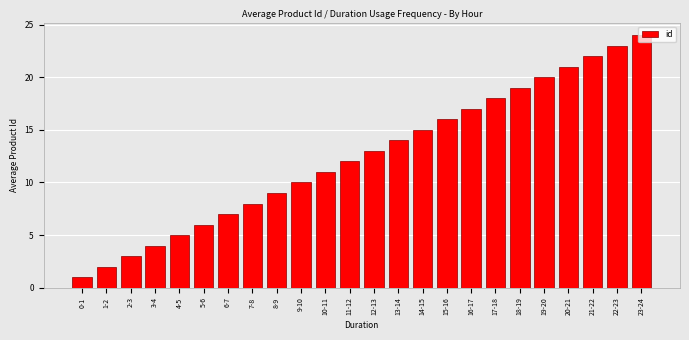

Rank the categories by value from lowest to highest.

0-1, 1-2, 2-3, 3-4, 4-5, 5-6, 6-7, 7-8, 8-9, 9-10, 10-11, 11-12, 12-13, 13-14, 14-15, 15-16, 16-17, 17-18, 18-19, 19-20, 20-21, 21-22, 22-23, 23-24